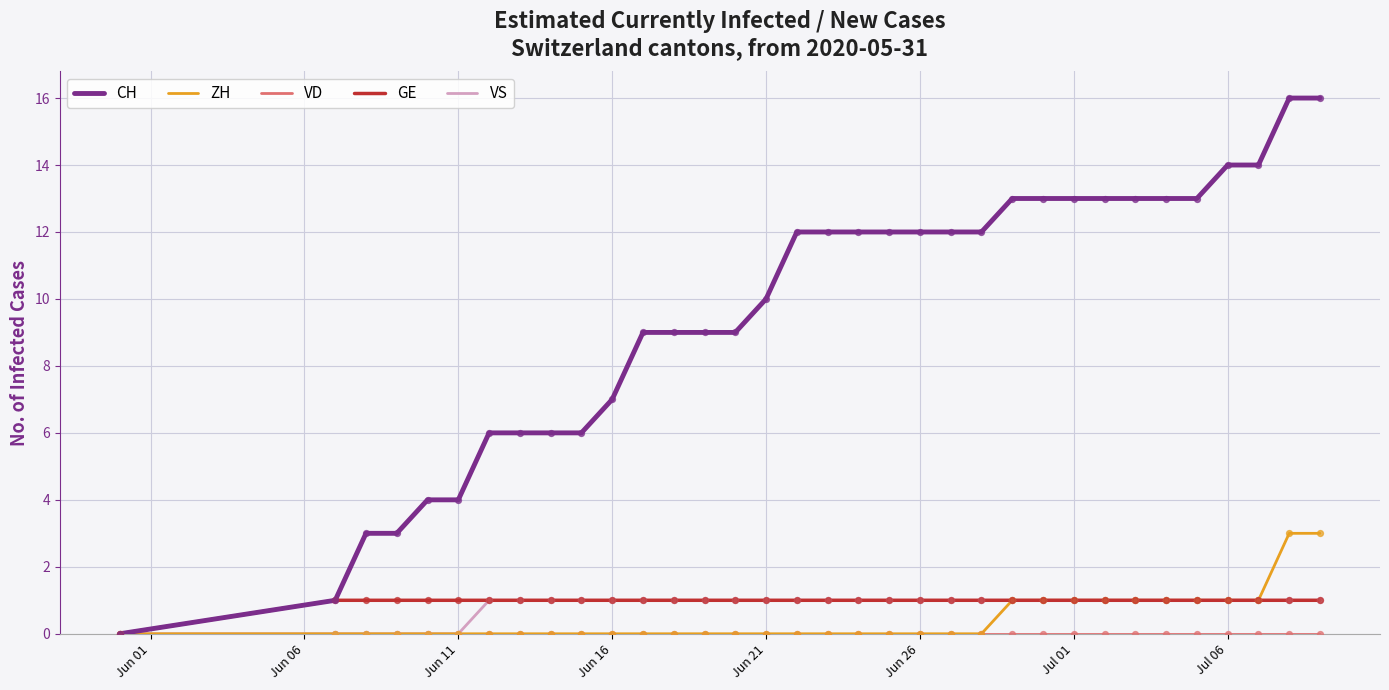

Which series has the largest range (max minus min)?

CH